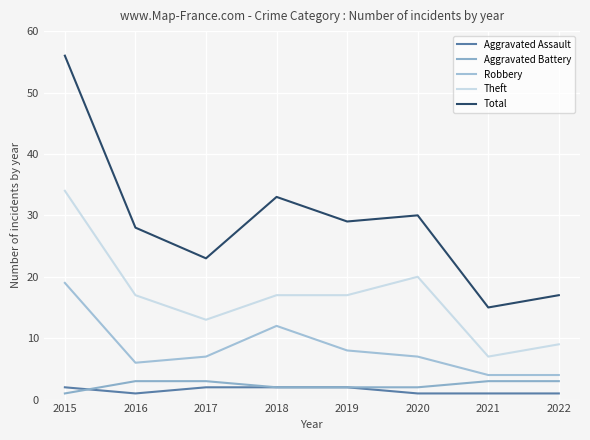

At which label does Aggravated Assault reach its minimum?

2016